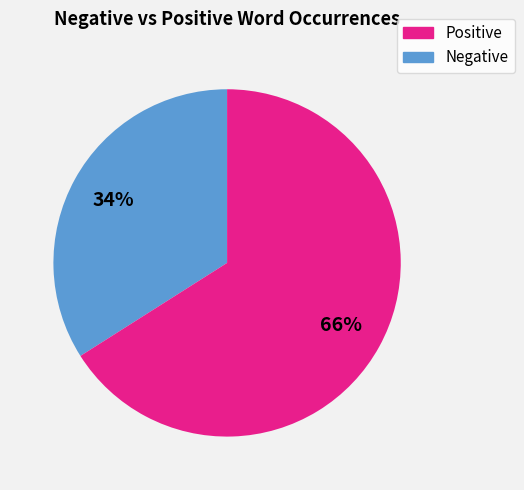

Is there a majority slice in this chart?

Yes